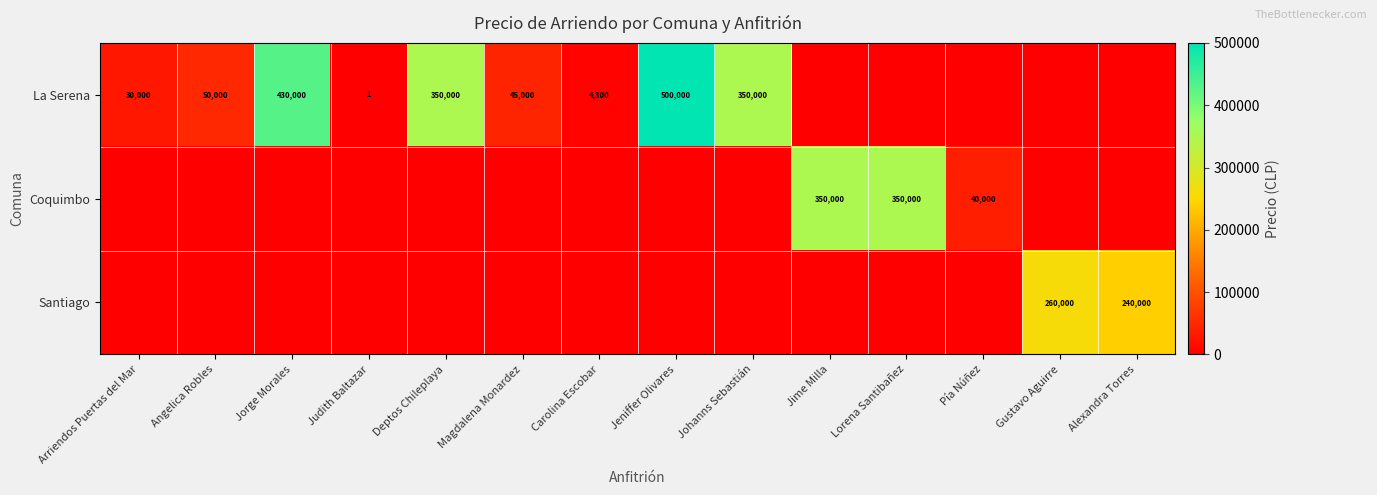

The value of La Serena at Jeniffer Olivares is 500000. True or false?

True